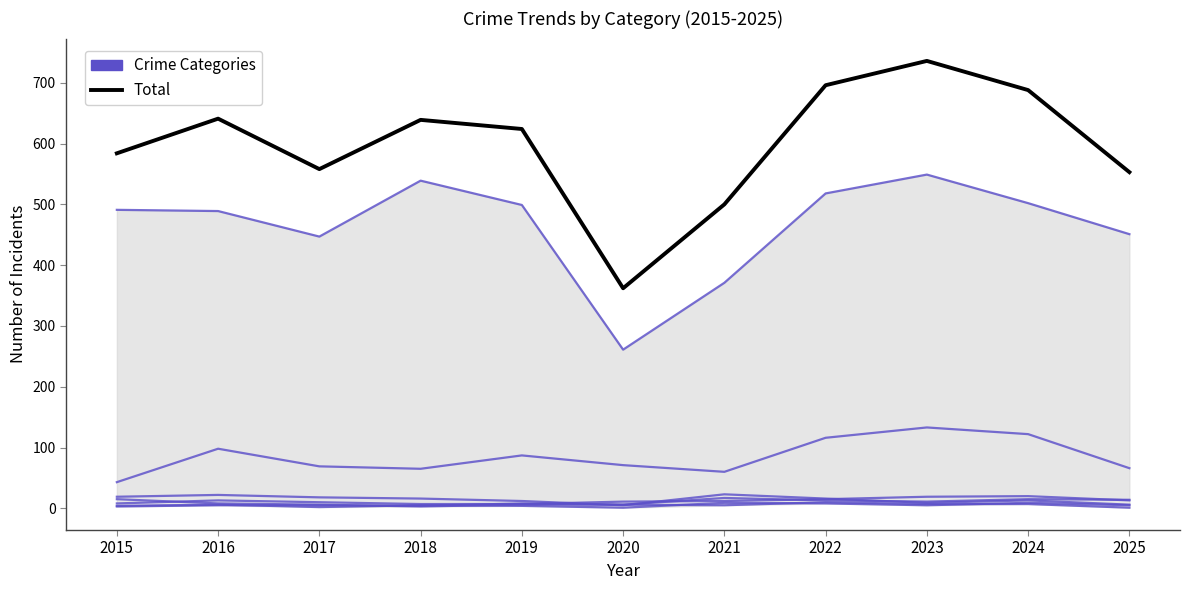

At which category does Total reach its first local valley?

2017